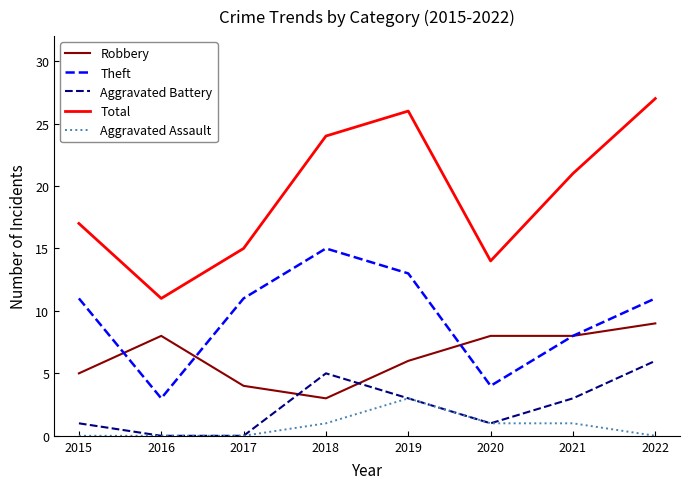

Read the Total value at 2018, to the nearest 5.

25